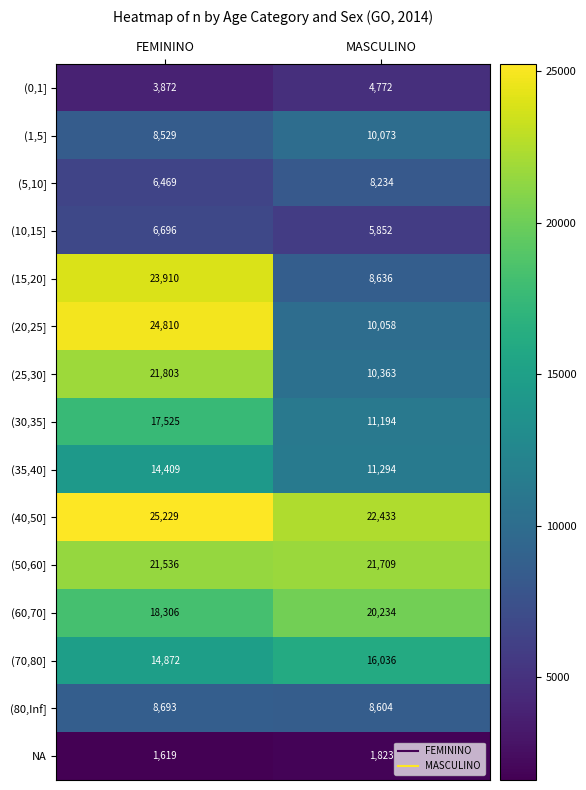

How many series are shown in this chart?

15